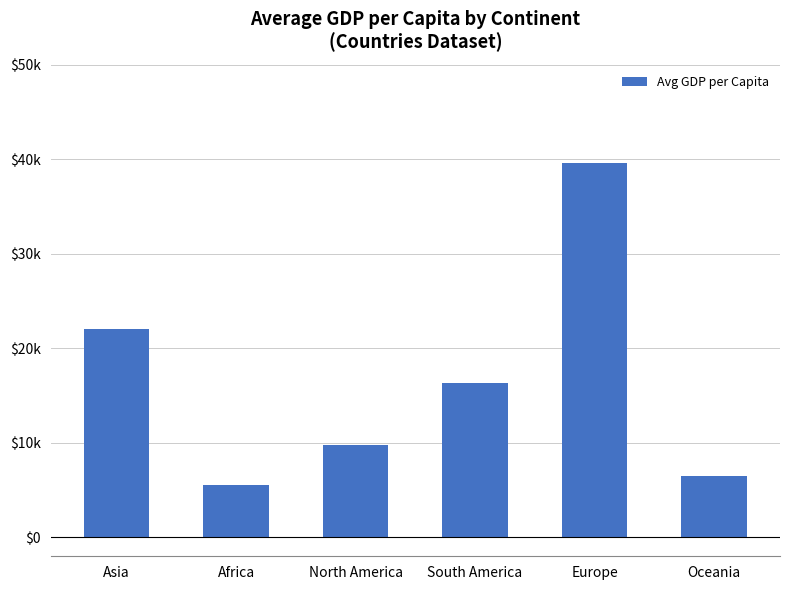

Are the bars horizontal?

No